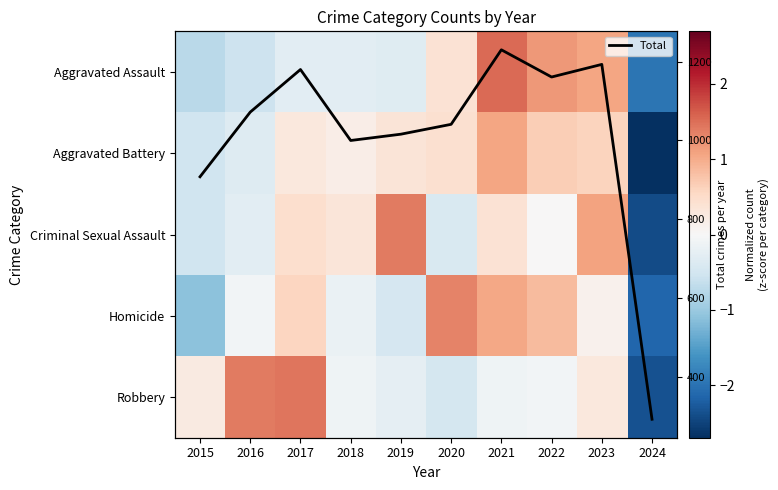

What is the minimum value for Total?

293